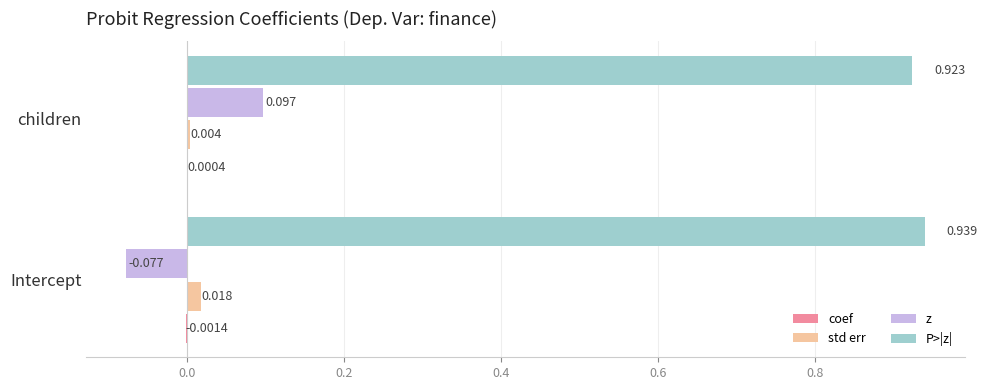

At which label is z closest to 0?

Intercept